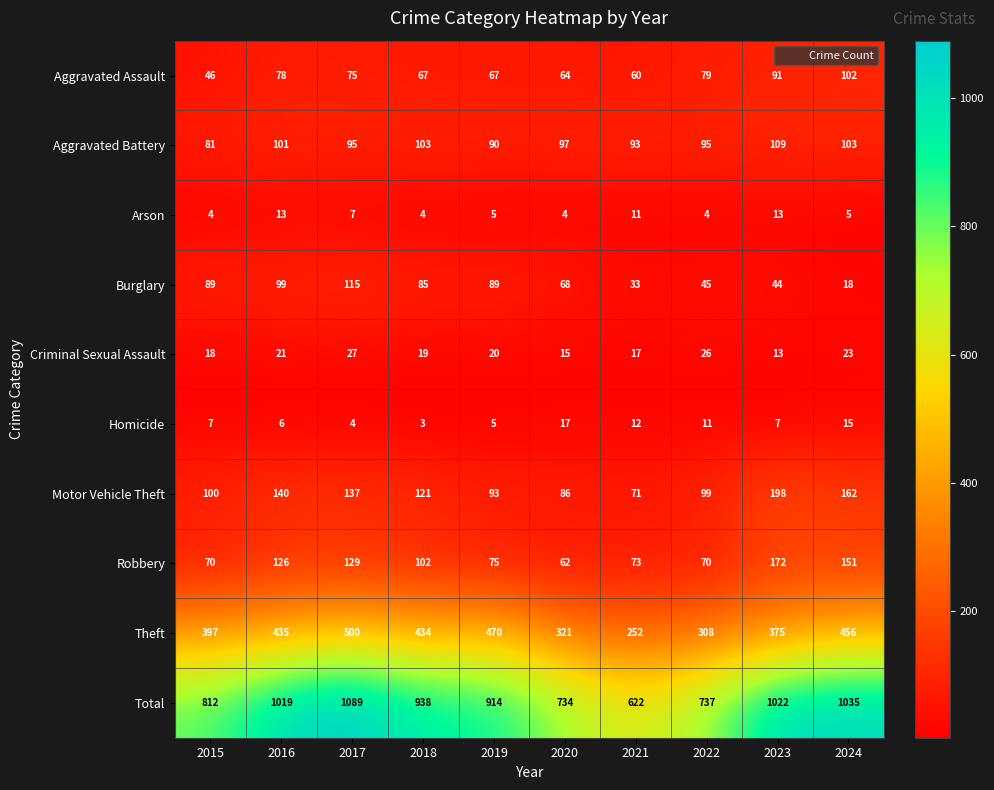

How many distinct data groups are displayed?

10